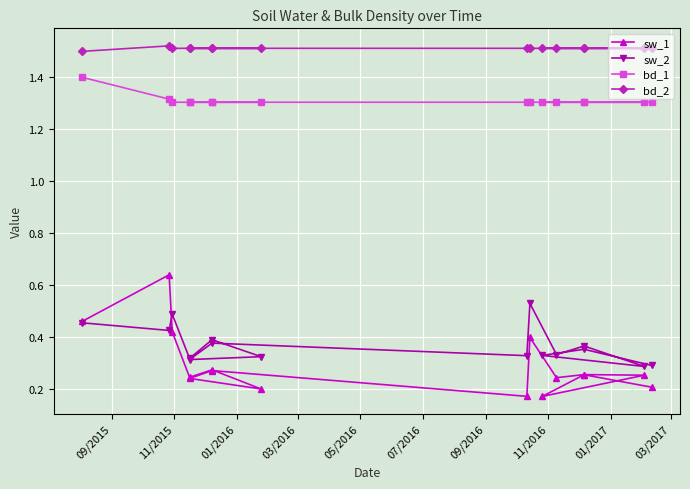

How many distinct data groups are displayed?

4